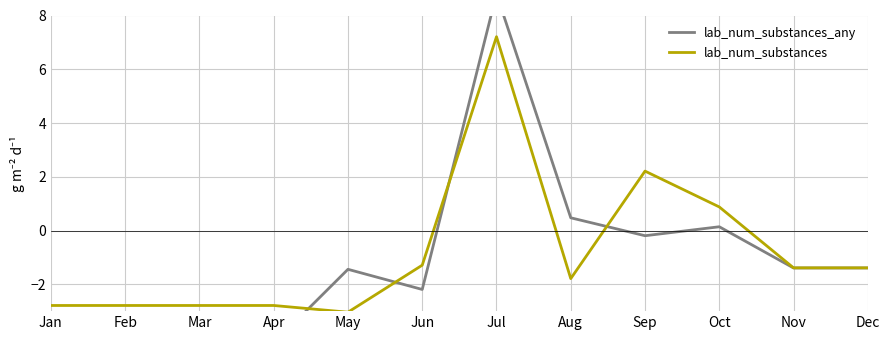

Reading left to right, what are all the values shown in this chart?

lab_num_substances_any: -4.2	-4.2	-4.2	-4.2	-1.4	-2.2	8.8	0.5	-0.2	0.1	-1.4	-1.4
lab_num_substances: -2.8	-2.8	-2.8	-2.8	-3.0	-1.3	7.2	-1.8	2.2	0.9	-1.4	-1.4